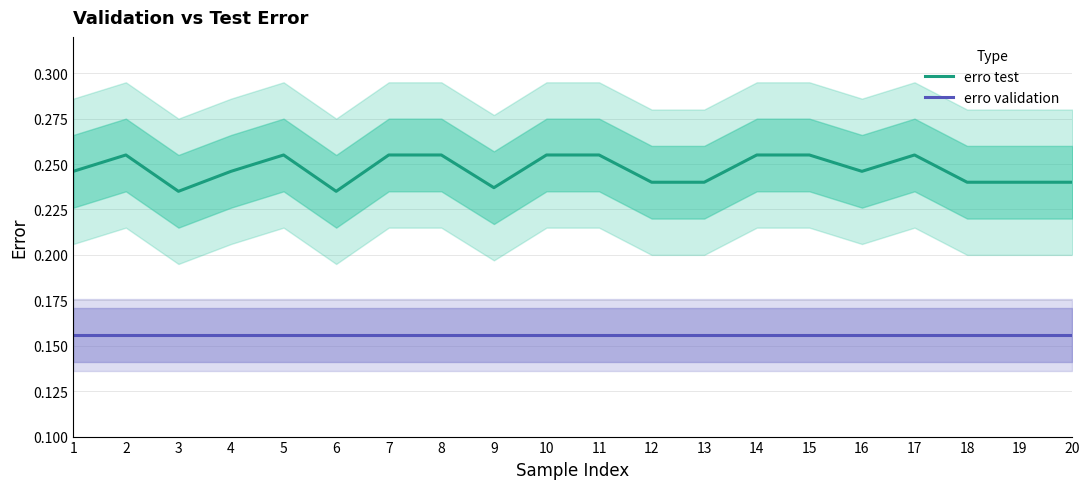

At how many categories does at least one series exceed 0?

20